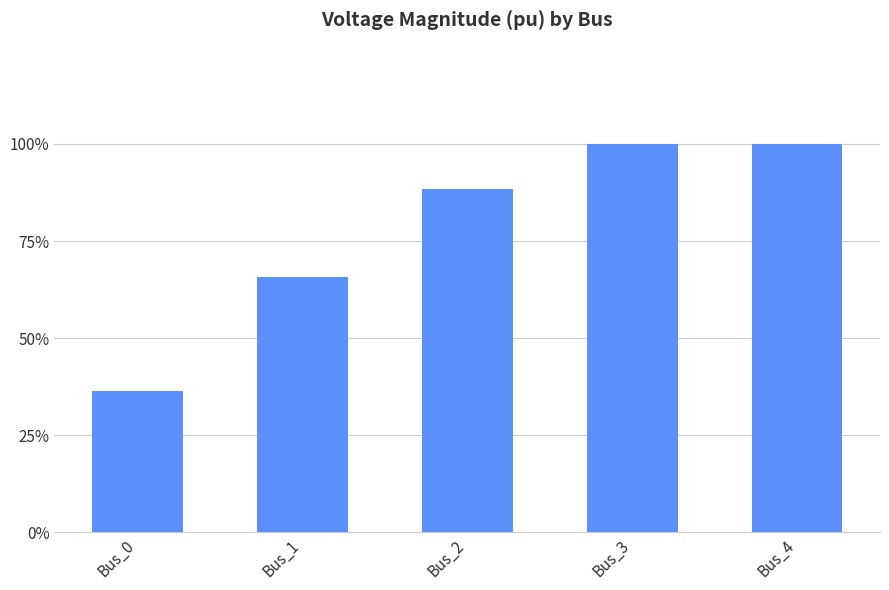

Reading left to right, transcribe all the data shown in this chart.

Bus_0=0.4	Bus_1=0.7	Bus_2=0.9	Bus_3=1.0	Bus_4=1.0